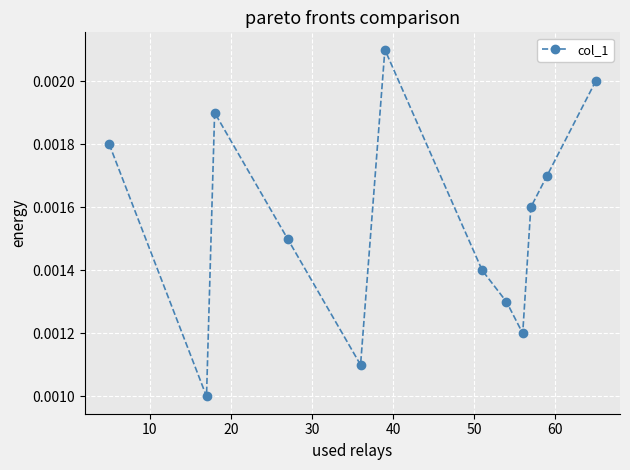

How many series are shown in this chart?

1